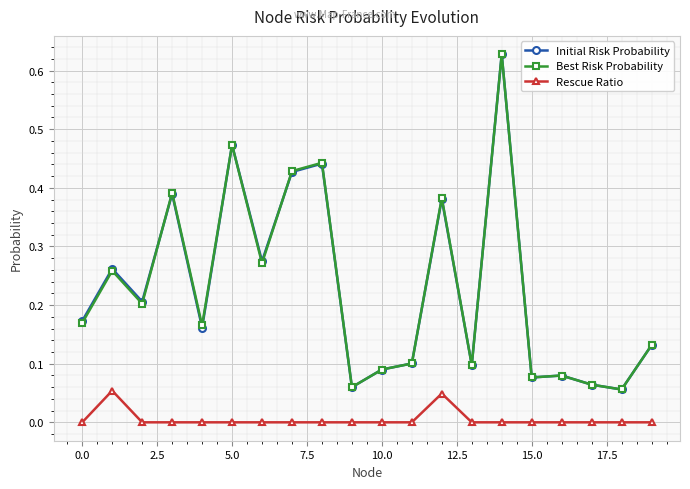

Count the number of categories in the chart.

20